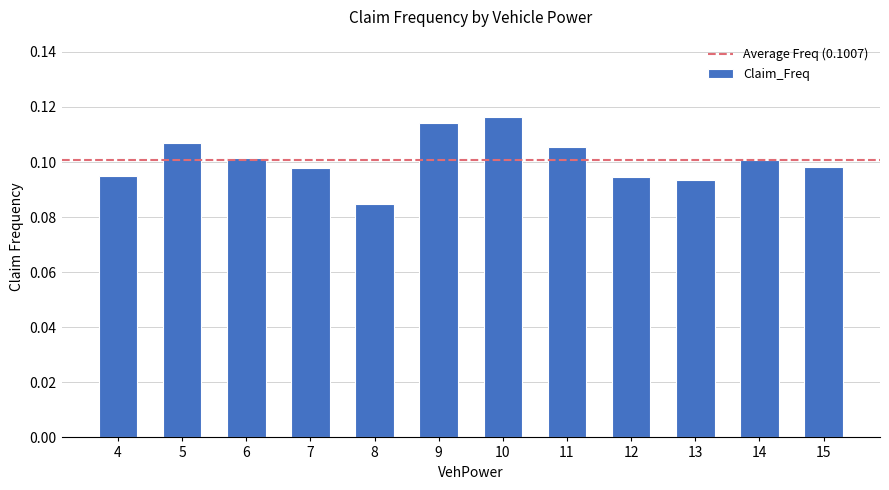

Between 11 and 8, which is larger?

11